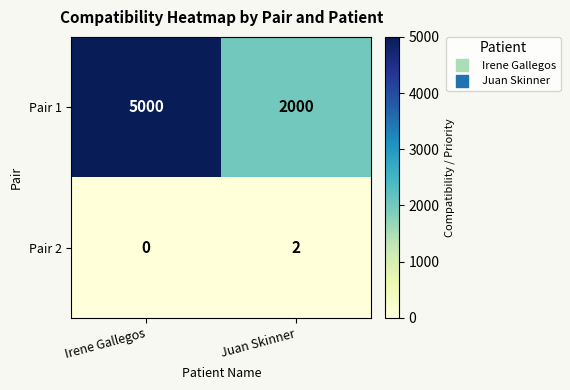

What is the maximum value shown in the chart?

5000